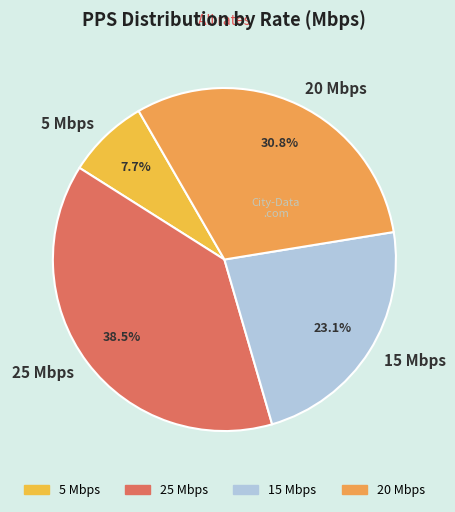

Is there any slice that represents more than half of the pie?

No